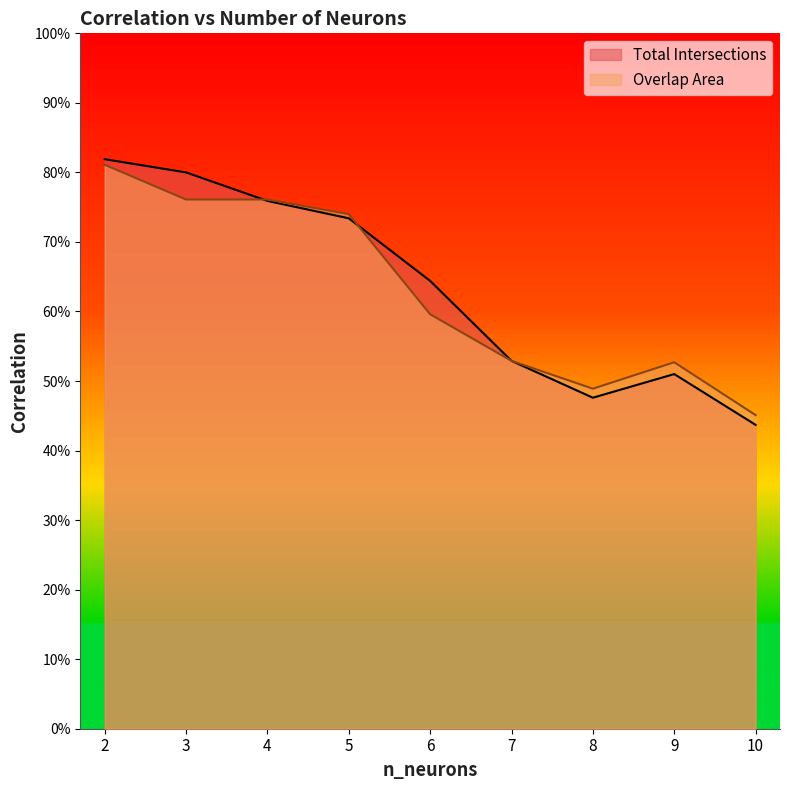

Is it true that Total Intersections equals 0.7 at 5?

True